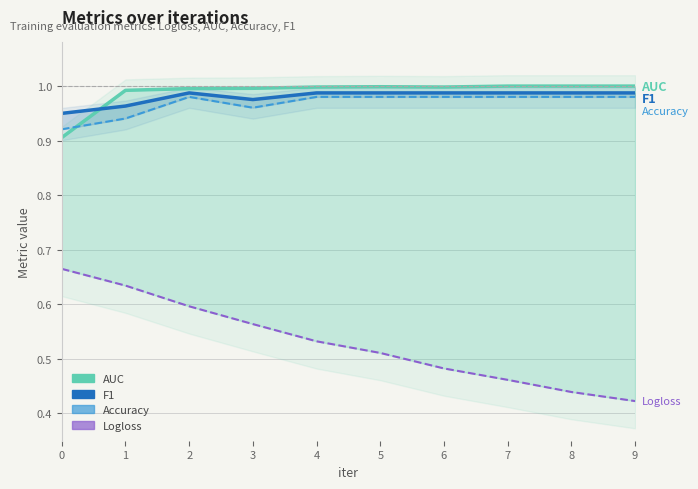

At which category does F1 reach its first local valley?

3